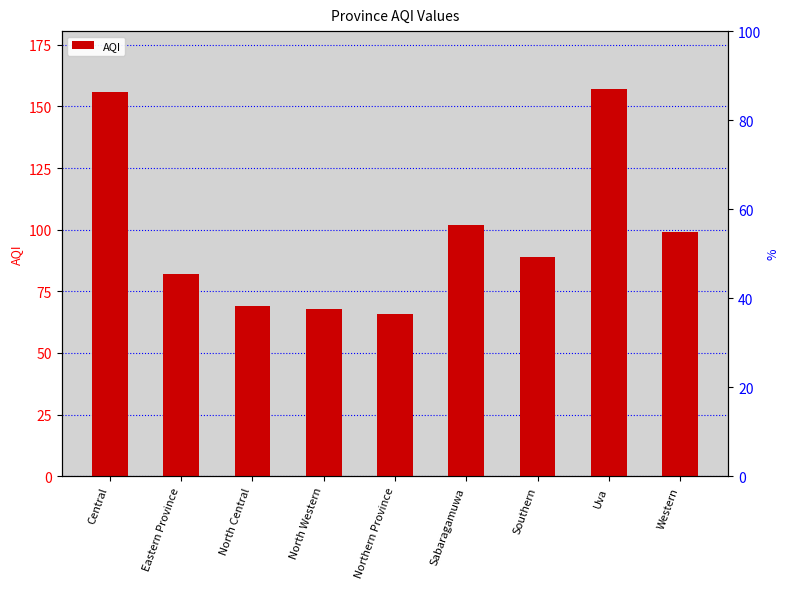

What is the change in value from Northern Province to Uva?

+91